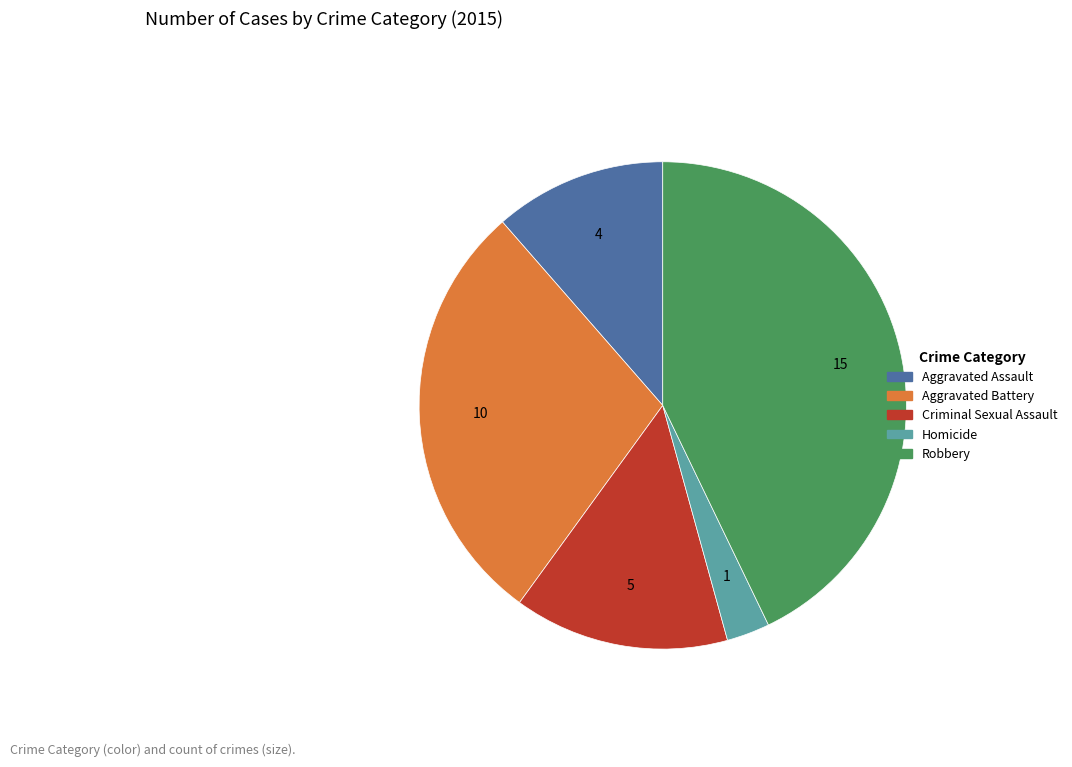

Is it true that Aggravated Battery is 29% of the pie?

True